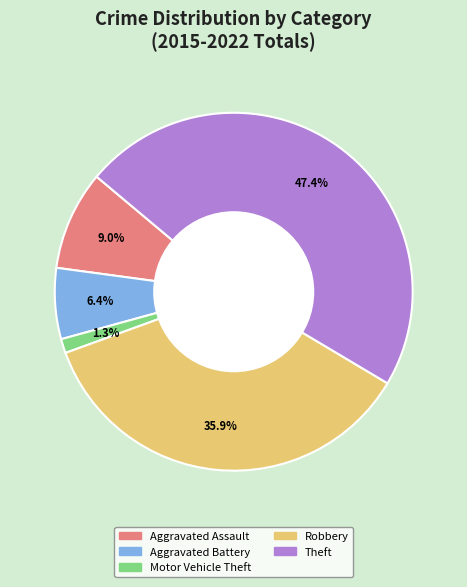

Which has a higher value, Aggravated Assault or Motor Vehicle Theft?

Aggravated Assault